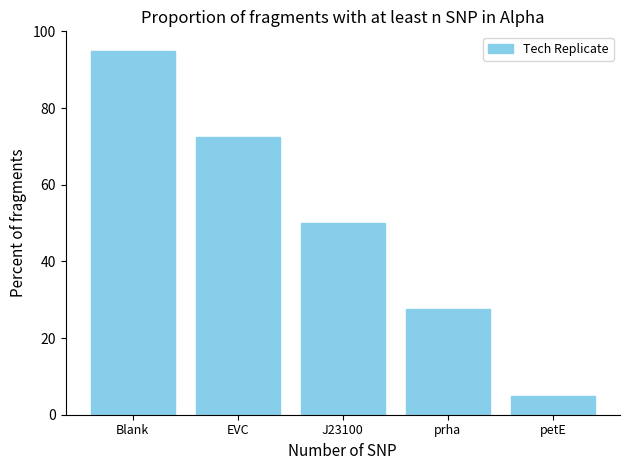

What is the label of the 1st bar from the left?

Blank